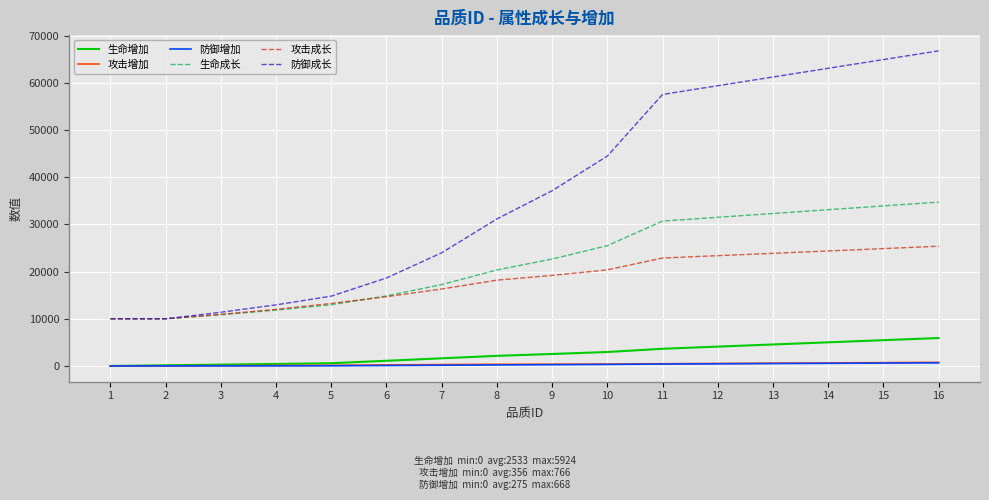

True or false: 生命增加 and 防御成长 intersect in this chart.

False